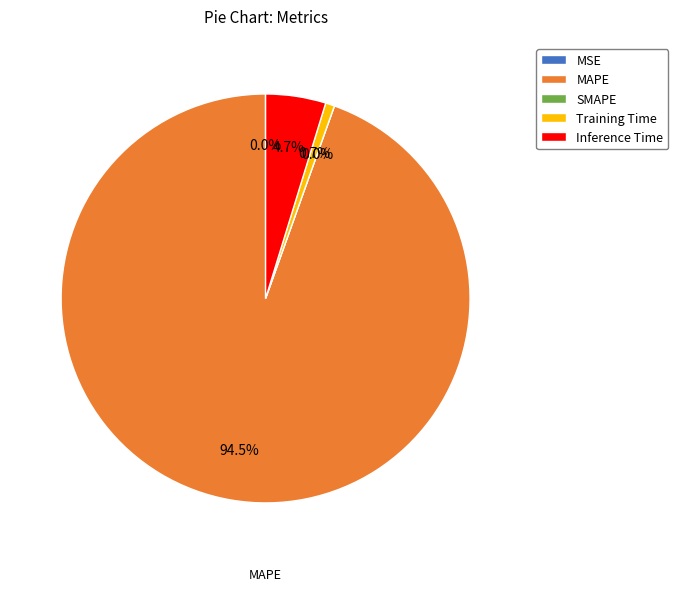

To the nearest percent, what is the average slice percentage?

20%